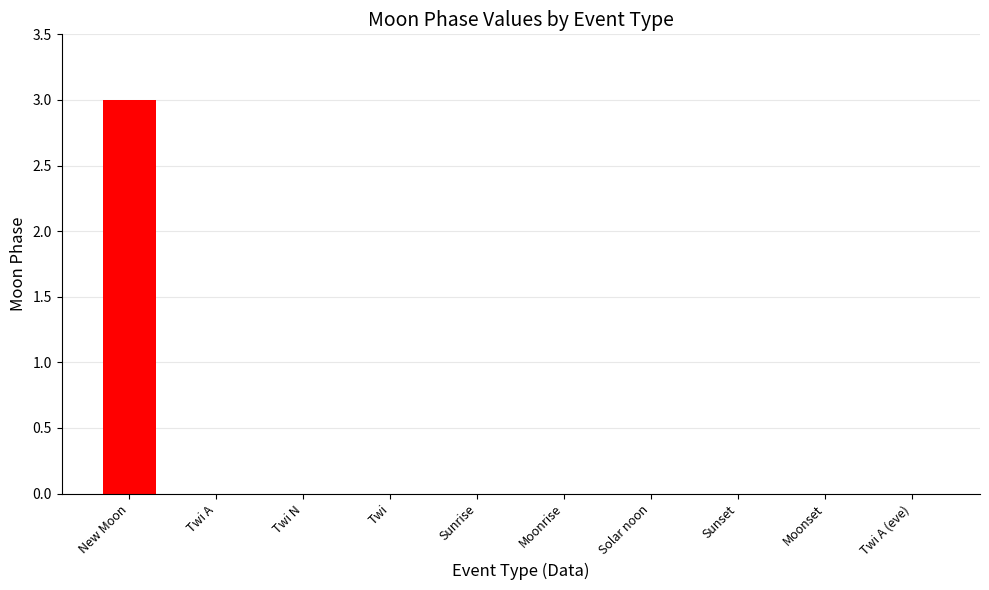

Are the bars grouped side by side (vs. stacked)?

No